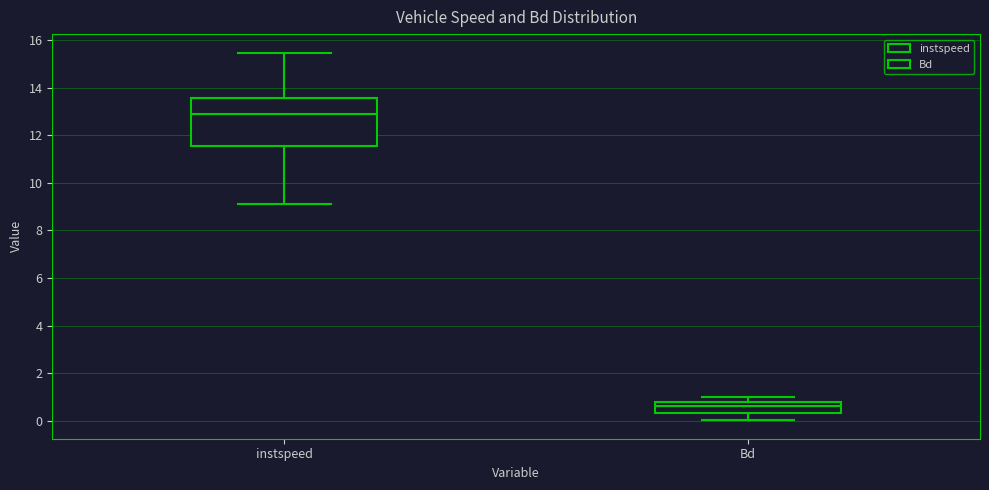

Which box has the highest median line?

instspeed